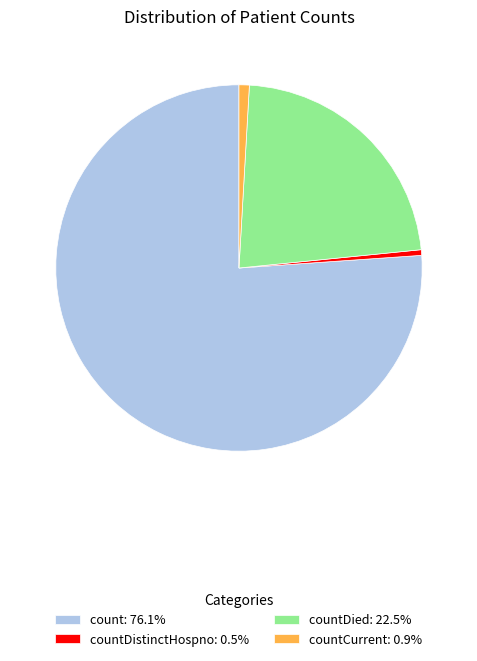

Do countDistinctHospno: 0.5% and count: 76.1% together represent more than half of the pie?

Yes